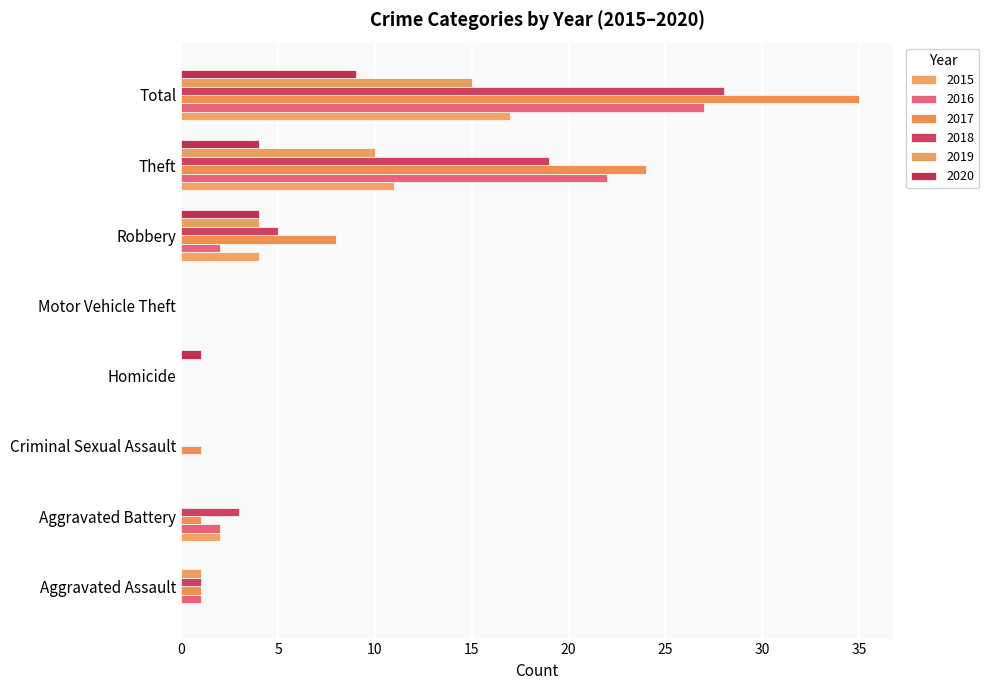

What value does the 2020 series have at Robbery?

4